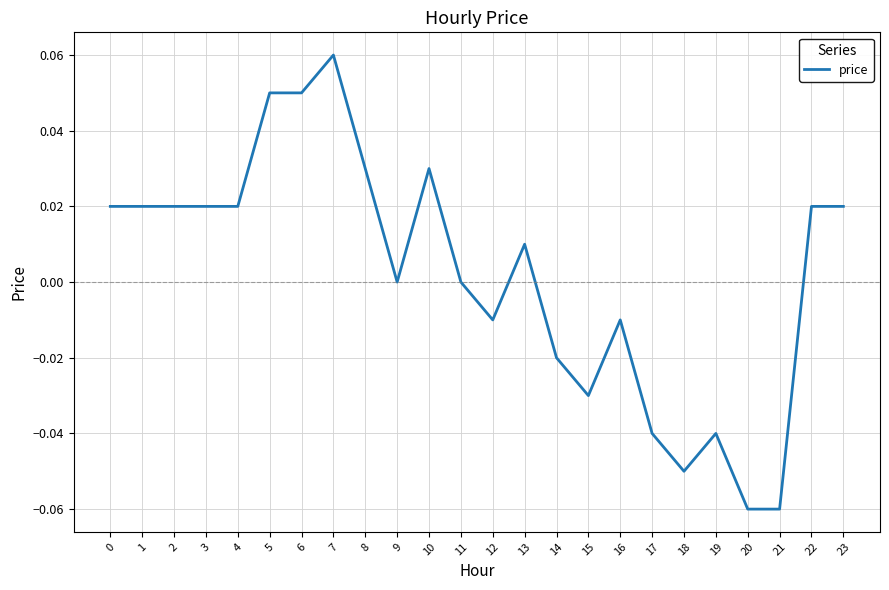

Which label corresponds to the largest value in the chart?

7